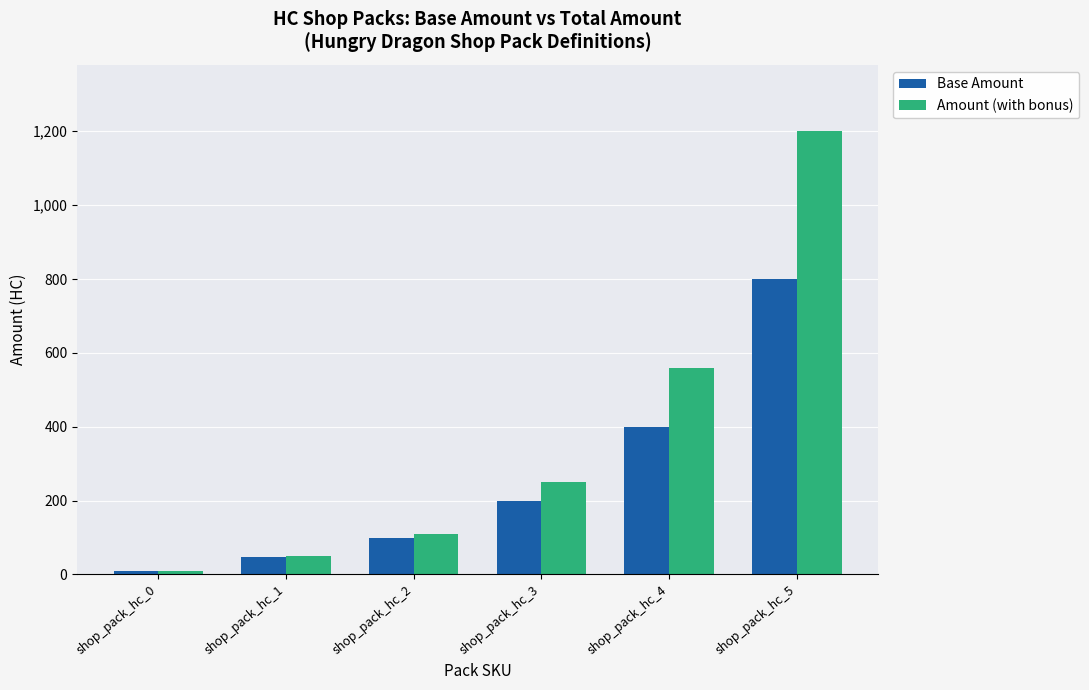

Reading left to right, extract all data points from this chart.

Base Amount: 10	48	100	200	400	800
Amount (with bonus): 10	50	110	250	560	1200